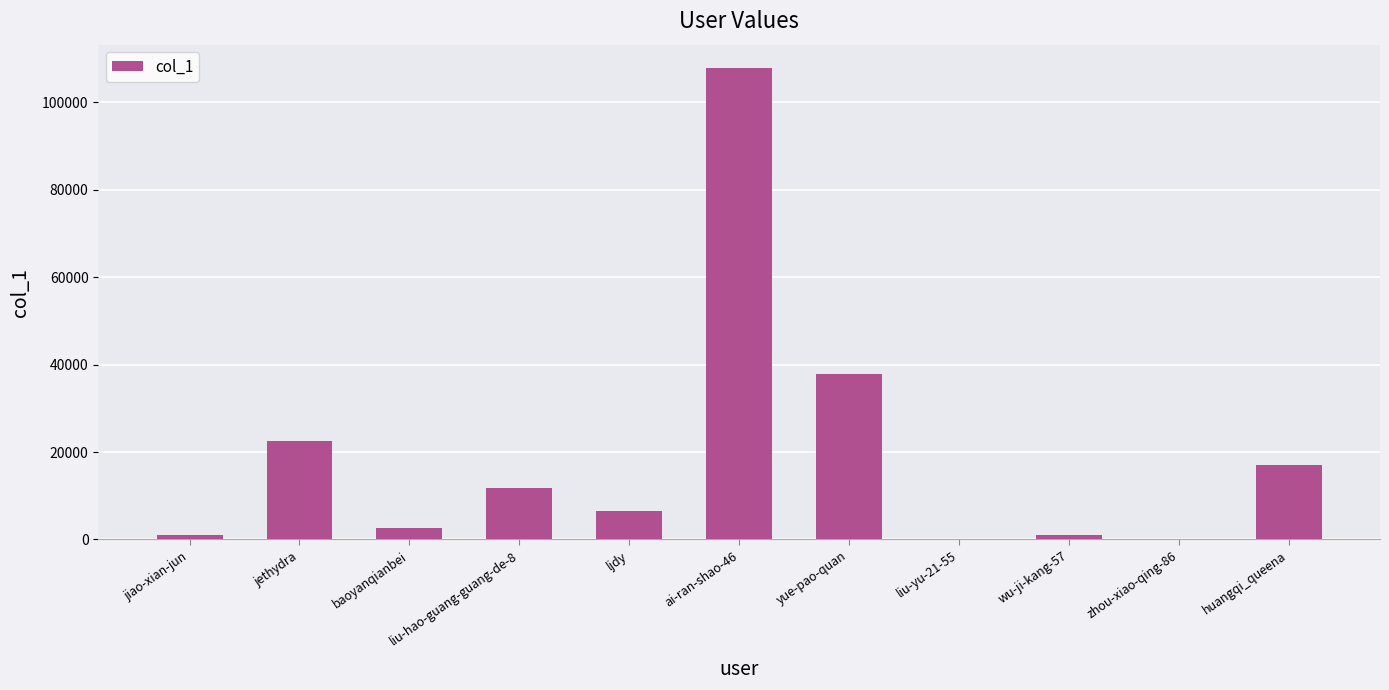

Between jiao-xian-jun and ljdy, which is larger?

ljdy